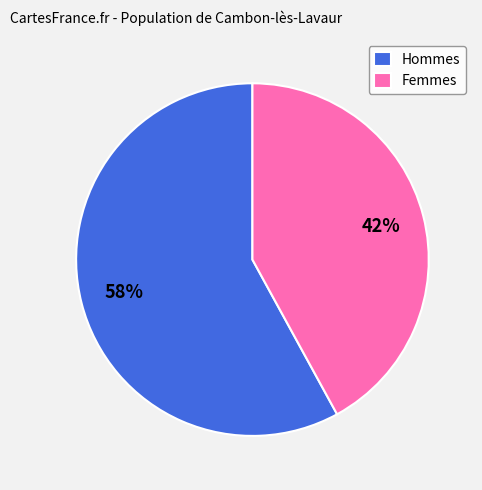

Which category has the smallest portion of the pie?

Femmes